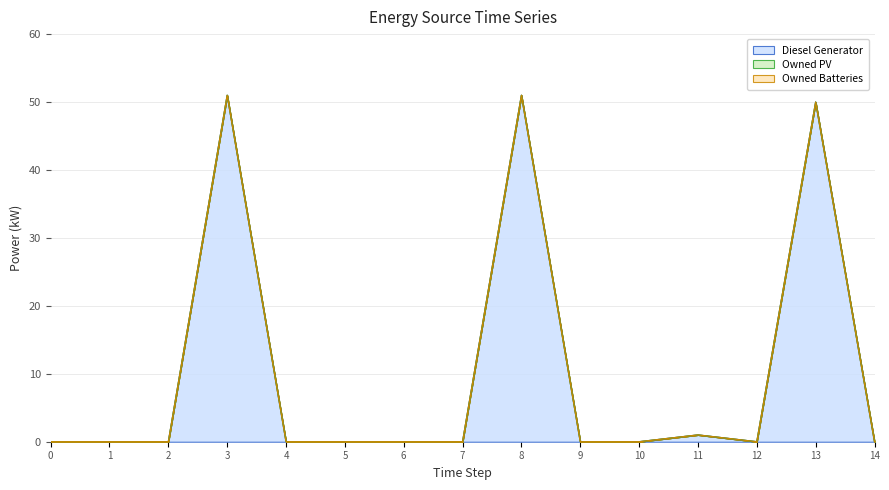

Reading left to right, transcribe all the data shown in this chart.

Diesel Generator: 0	0	0	51	0	0	0	0	51	0	0	1	0	50	0
Owned PV: 0	0	0	0	0	0	0	0	0	0	0	0	0	0	0
Owned Batteries: 0	0	0	0	0	0	0	0	0	0	0	0	0	0	0